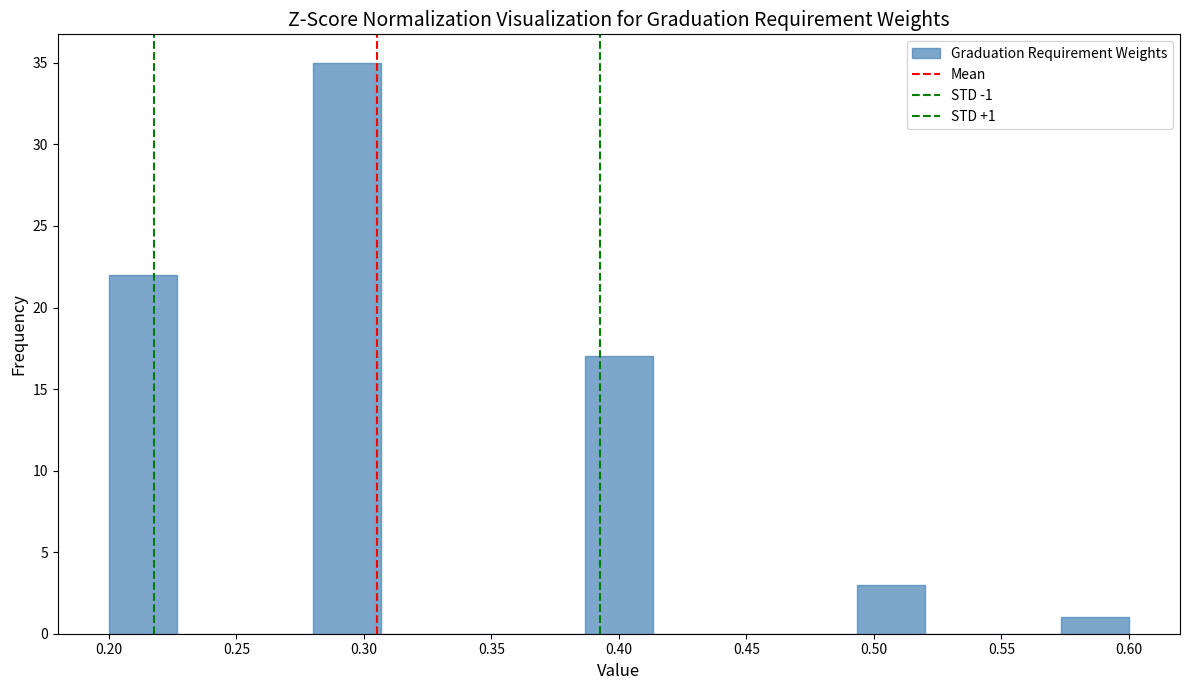

Which range on the x-axis has the tallest bar?

0.280 to 0.305